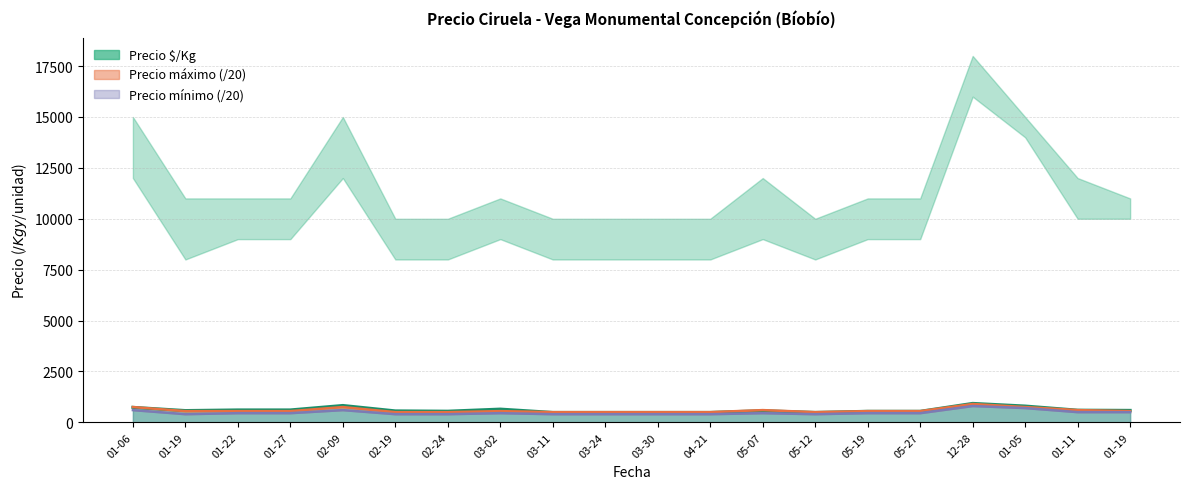

What is the lowest value of the Precio máximo (/20) series?

500